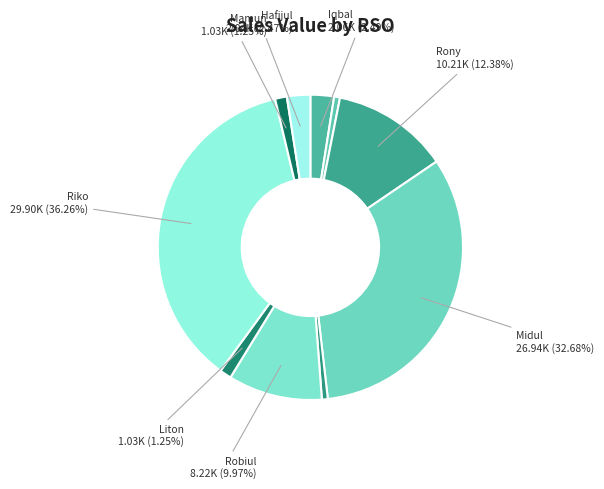

How many slices are in this pie chart?

10